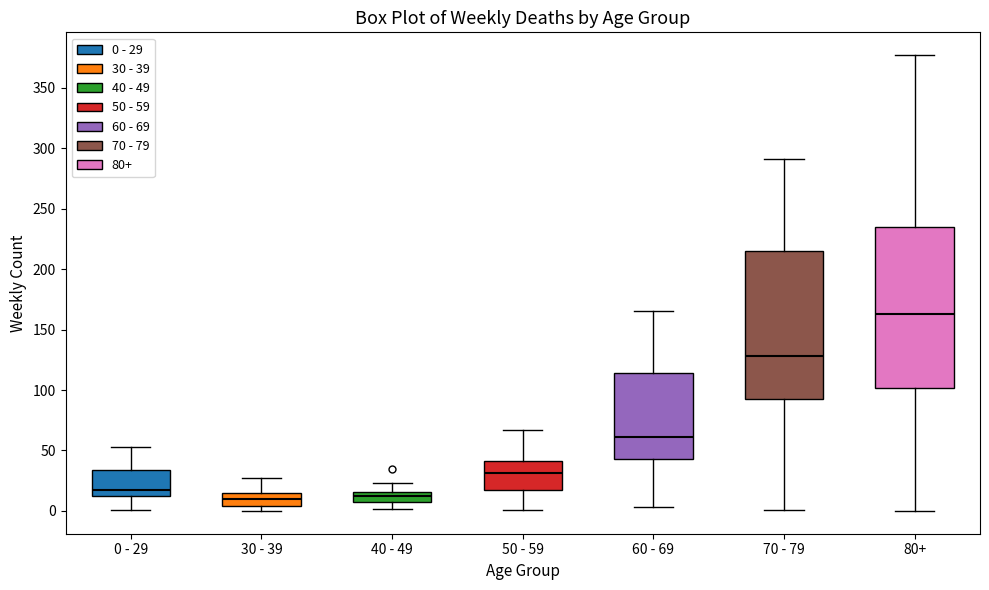

Reading left to right, read every box against the y-axis: the position of its median line, the range the box covers, and the ends of its whiskers. The values are not printed on the chart, so give them approximately, as read against the axis.

0 - 29: median 15, box 10 to 35, whiskers 0 to 55
30 - 39: median 10, box 5 to 15, whiskers 0 to 25
40 - 49: median 10, box 5 to 15, whiskers 0 to 25
50 - 59: median 30, box 15 to 40, whiskers 0 to 65
60 - 69: median 60, box 45 to 115, whiskers 5 to 165
70 - 79: median 130, box 90 to 215, whiskers 0 to 290
80+: median 165, box 100 to 235, whiskers 0 to 375